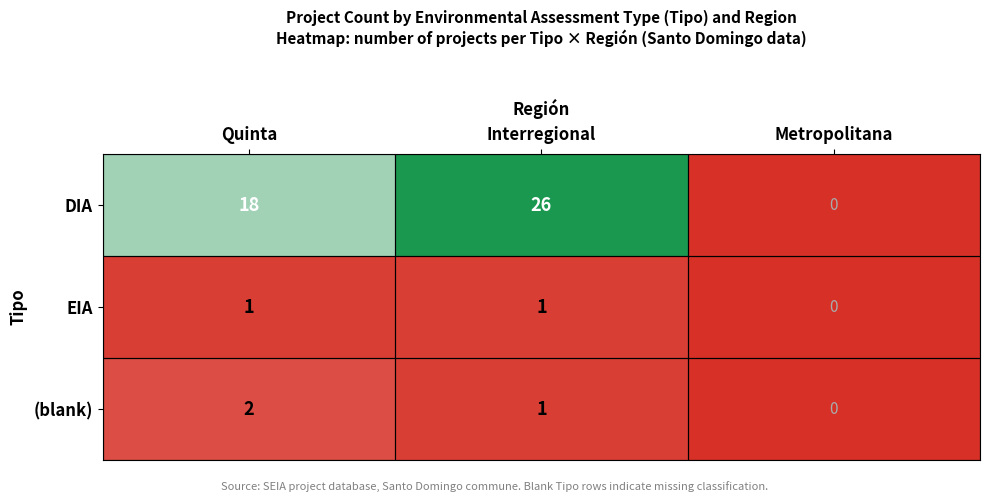

How many series are shown in this chart?

3